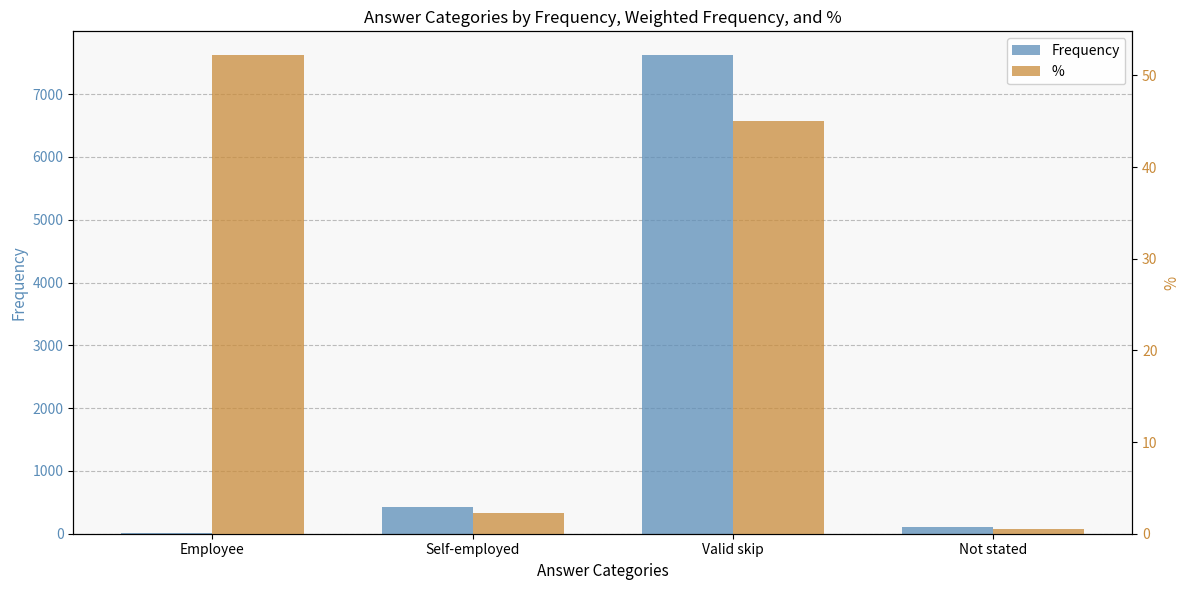

What is the total value across all series at Employee?

59.2